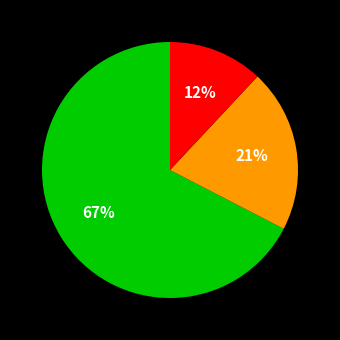

To the nearest percent, what is the average slice percentage?

33%